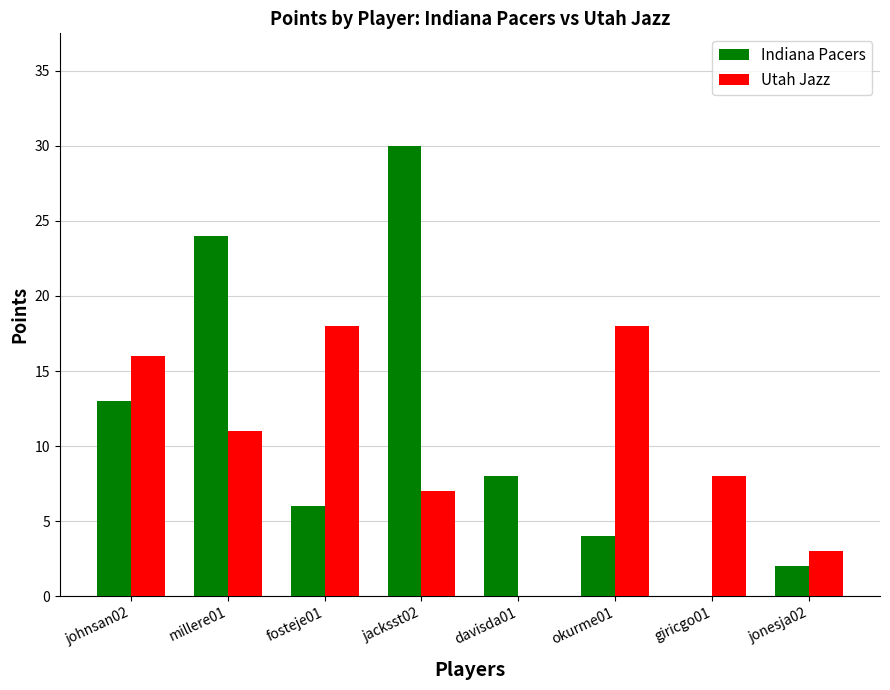

What are all the series names shown in the legend?

Indiana Pacers, Utah Jazz